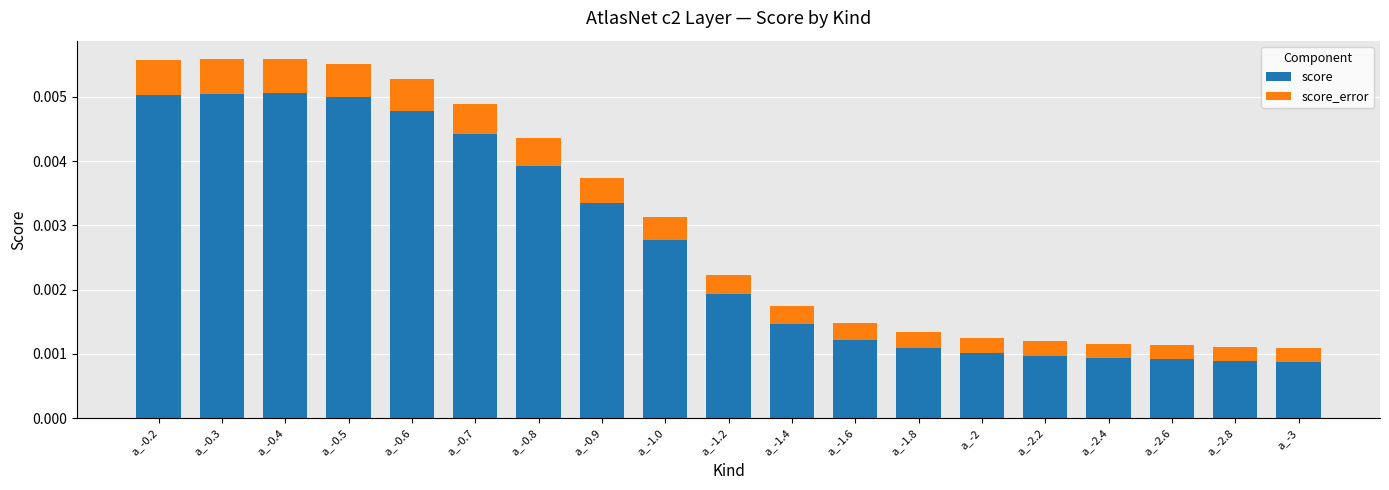

How many score values are between 0 and 1?

19